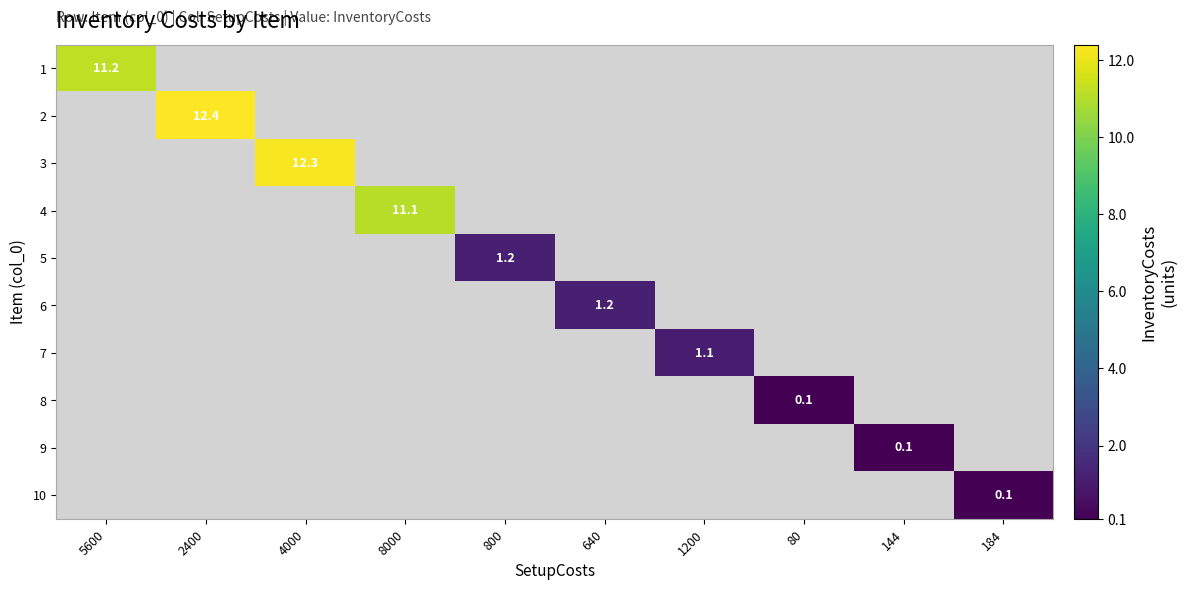

Which category has the lowest value in the 1 series?

5600